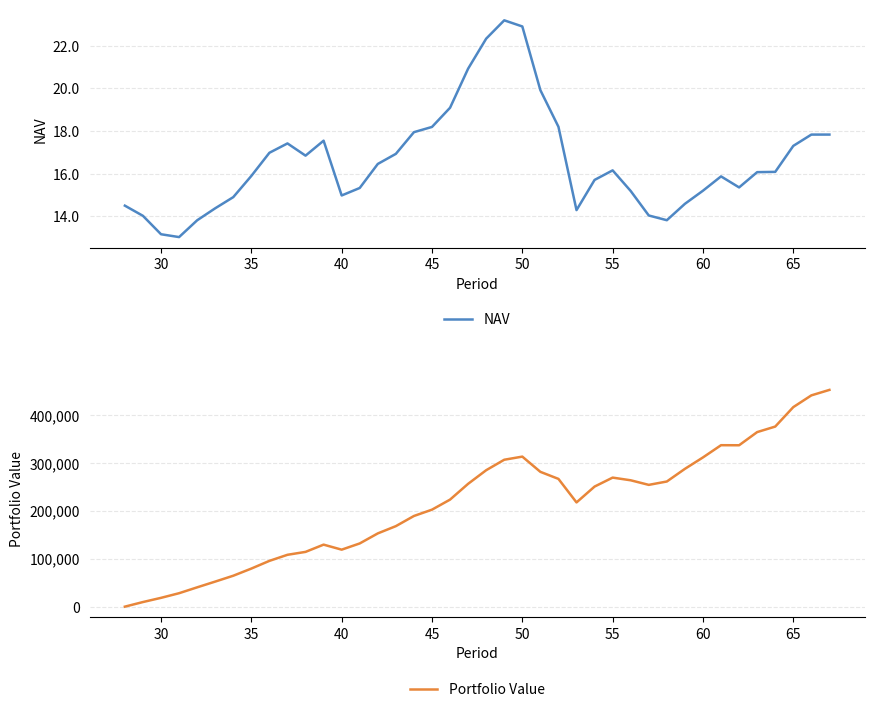

Is it true that NAV equals 3.4 at 40?

False